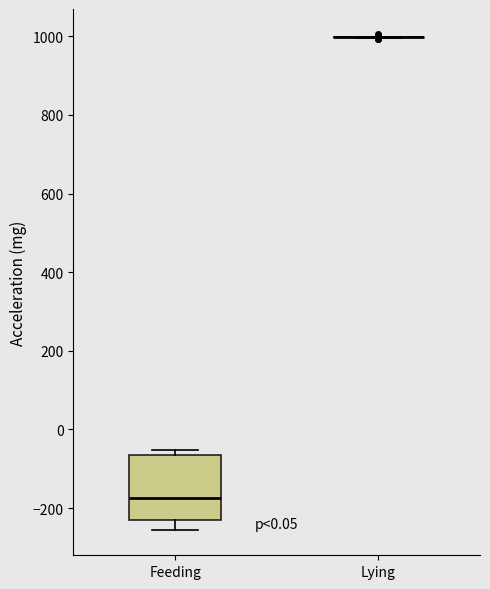

Where does the lower whisker of the box for Feeding end on the y-axis? The values are not printed on the chart, so give them approximately, as read against the axis.

-260